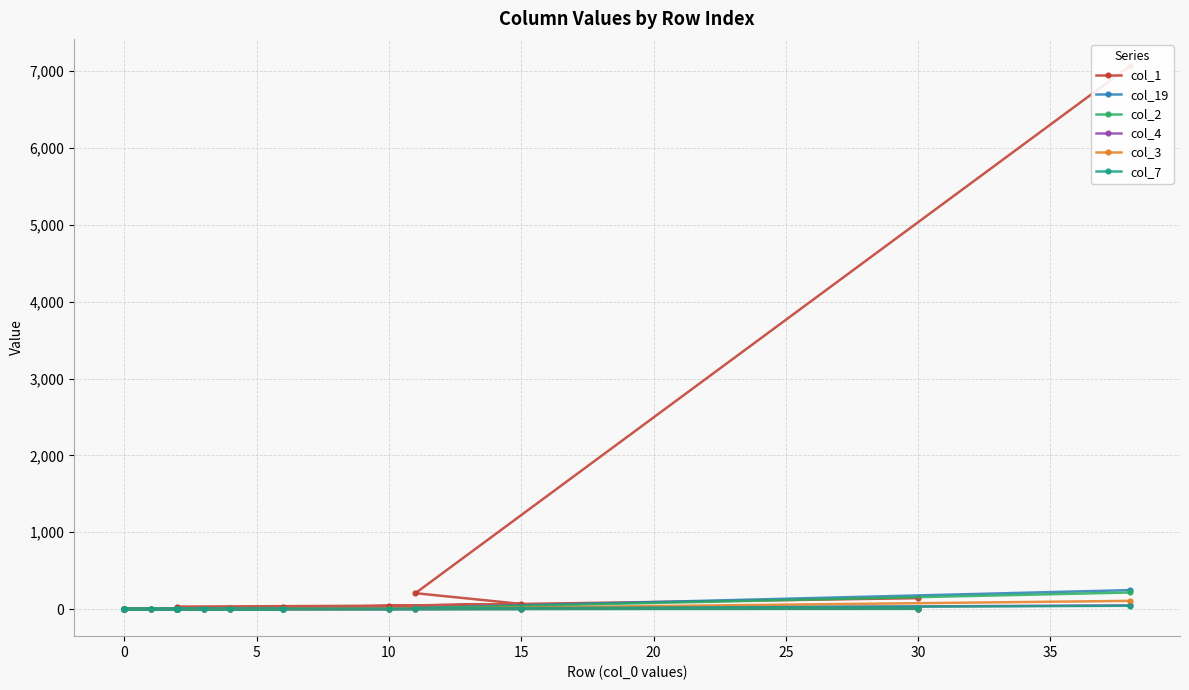

Which series has the largest total across all categories?

col_1